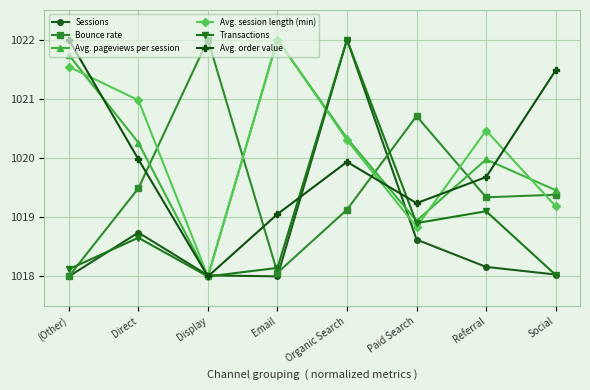

Reading left to right, what are all the values shown in this chart?

Sessions: 1018.0	1018.7	1018.0	1018.0	1022.0	1018.6	1018.2	1018.0
Bounce rate: 1018.0	1019.5	1022.0	1018.1	1019.1	1020.7	1019.3	1019.4
Avg. pageviews per session: 1021.7	1020.3	1018.0	1022.0	1020.3	1018.9	1020.0	1019.5
Avg. session length (min): 1021.5	1021.0	1018.0	1022.0	1020.3	1018.8	1020.5	1019.2
Transactions: 1018.1	1018.7	1018.0	1018.1	1022.0	1018.9	1019.1	1018.0
Avg. order value: 1022.0	1020.0	1018.0	1019.1	1019.9	1019.2	1019.7	1021.5